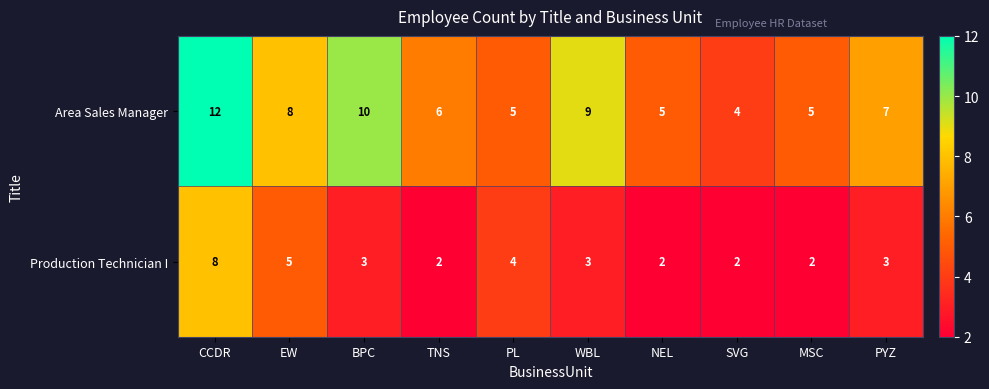

Rank the series by their average value, from lowest to highest.

Production Technician I, Area Sales Manager